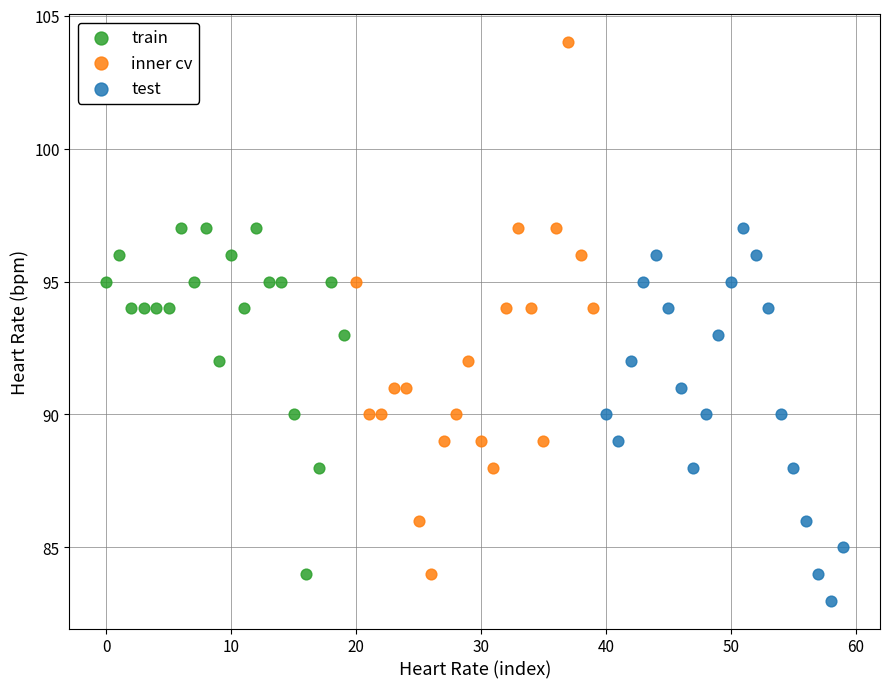

Which series has the largest Y range (max minus min)?

inner cv